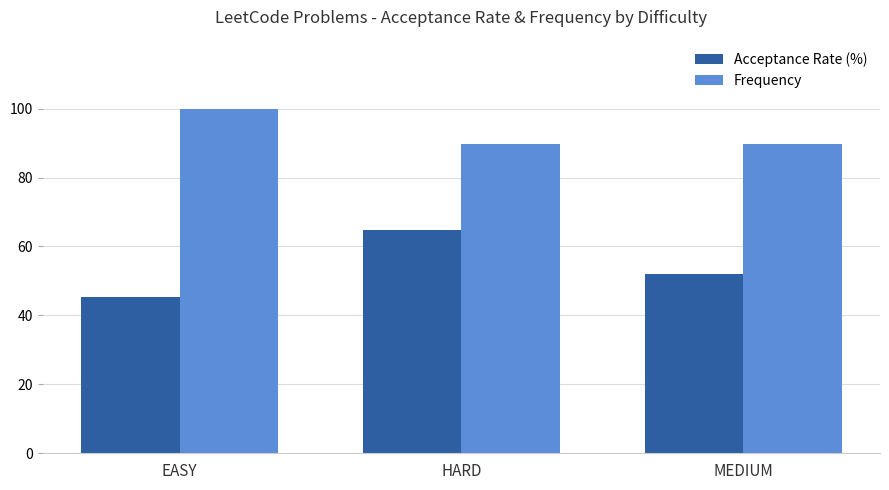

What is the difference between the highest and lowest values at EASY?

54.7